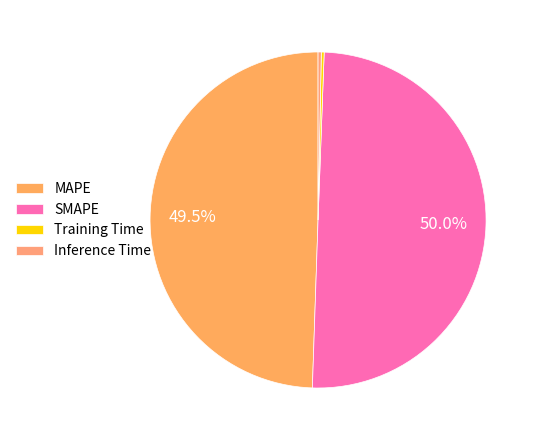

Which has a higher value, Inference Time or SMAPE?

SMAPE